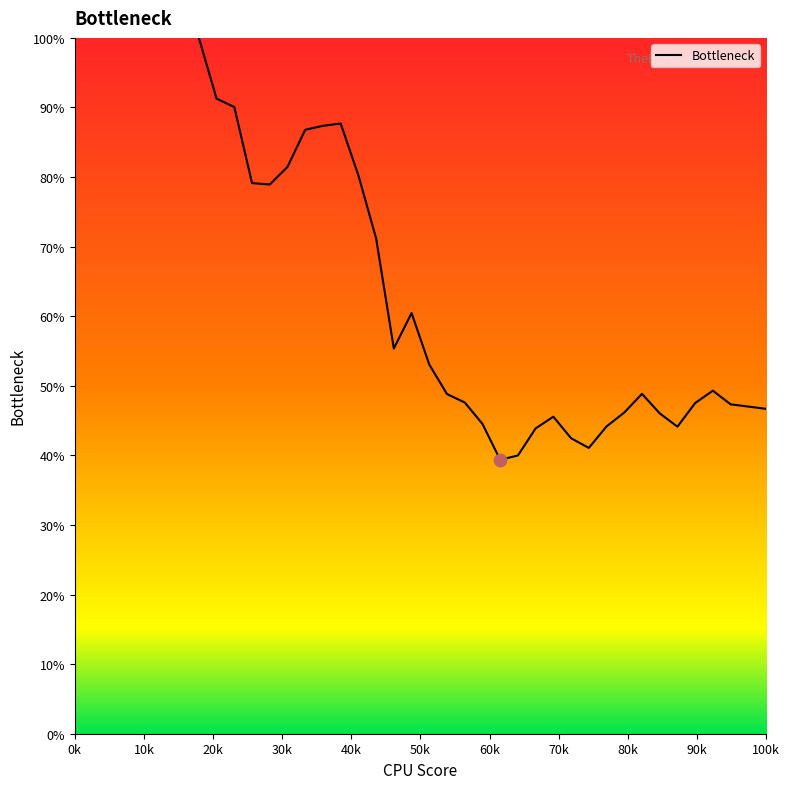

What is the smallest value displayed?

39.4